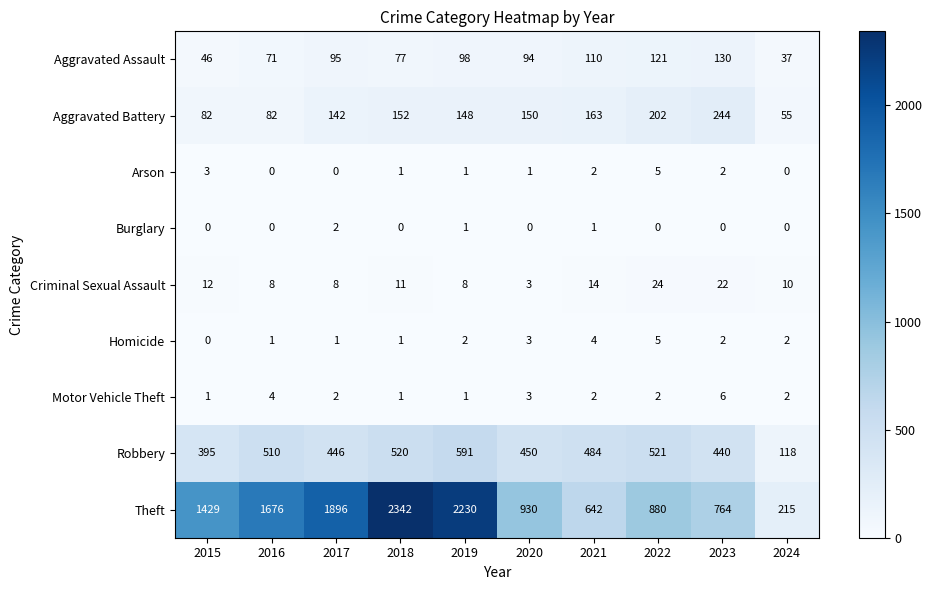

What is the total value across all series at 2017?

2592